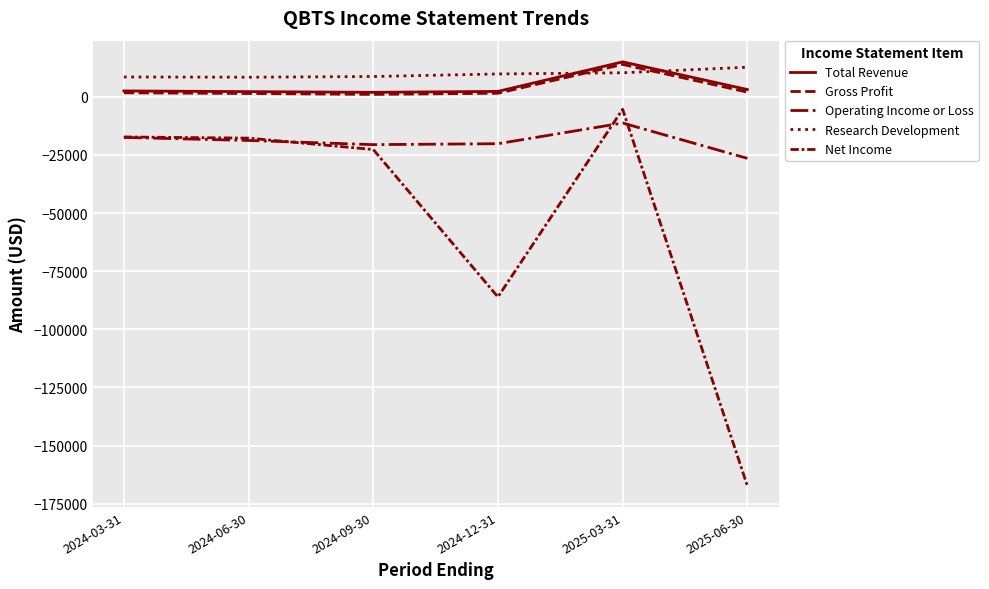

Is the value of Research Development at 2025-03-31 greater than the value of Total Revenue at 2024-12-31?

Yes